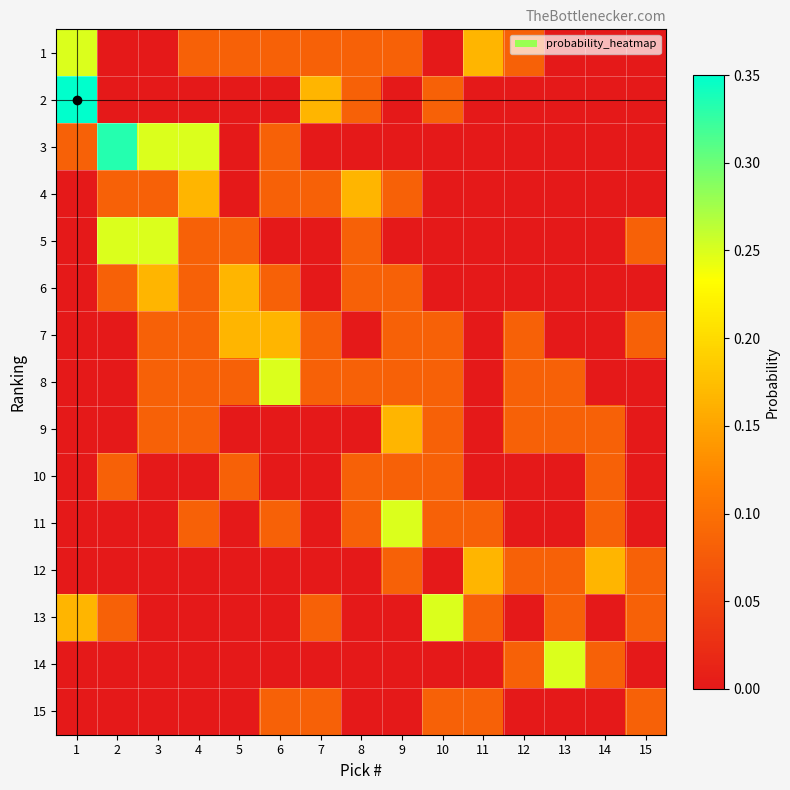

How many data points does each series have?

15